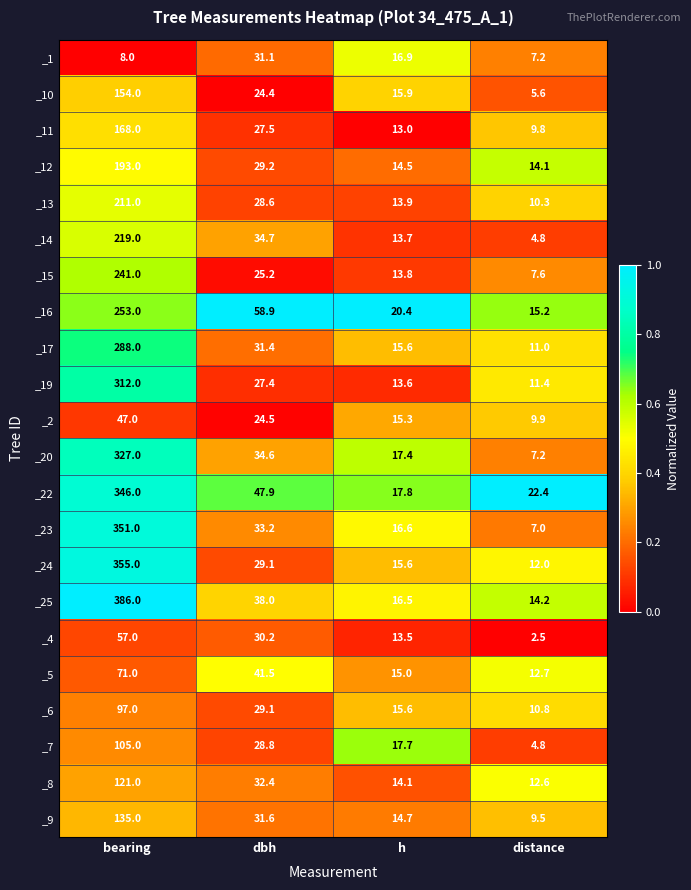

Which series changed the most between dbh and distance?

_16